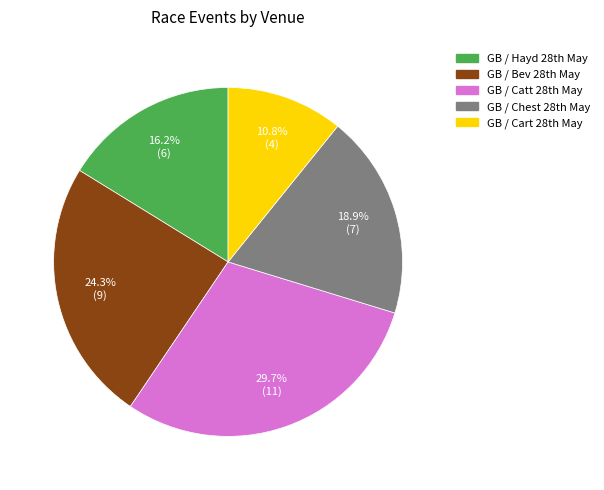

What is the smallest slice in the pie chart?

GB / Cart 28th May